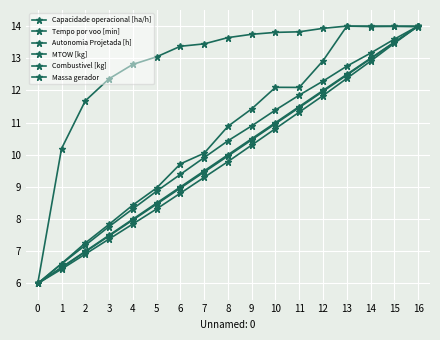

What is the value of the MTOW [kg] point at the 7th from the left?

9.0